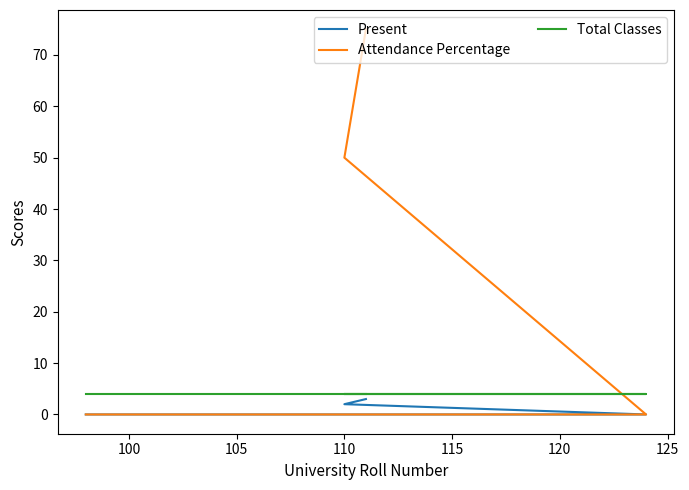

True or false: Present and Total Classes intersect in this chart.

False